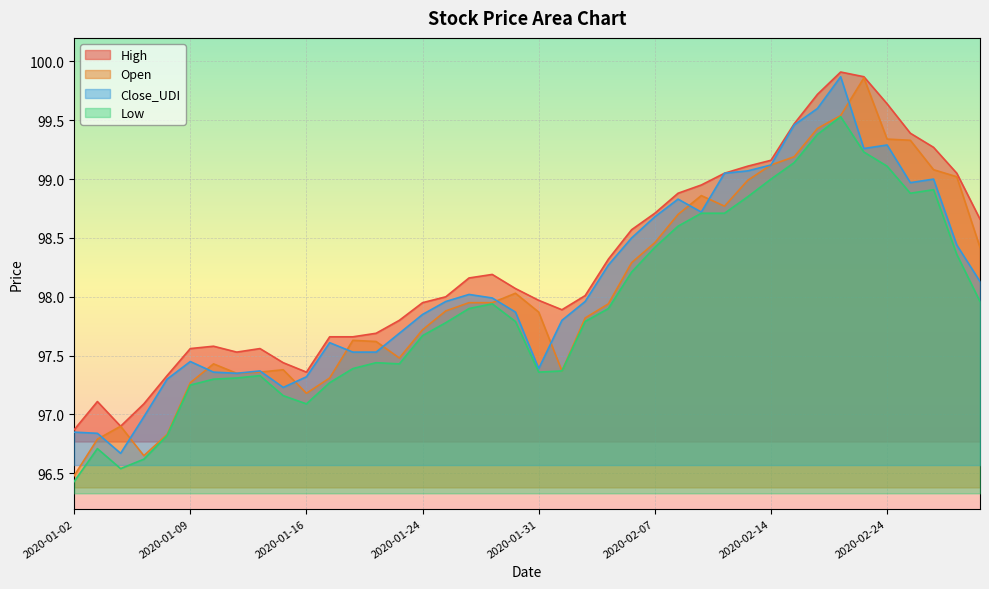

True or false: Open has a value of 96.8 at 2020-01-08.

True